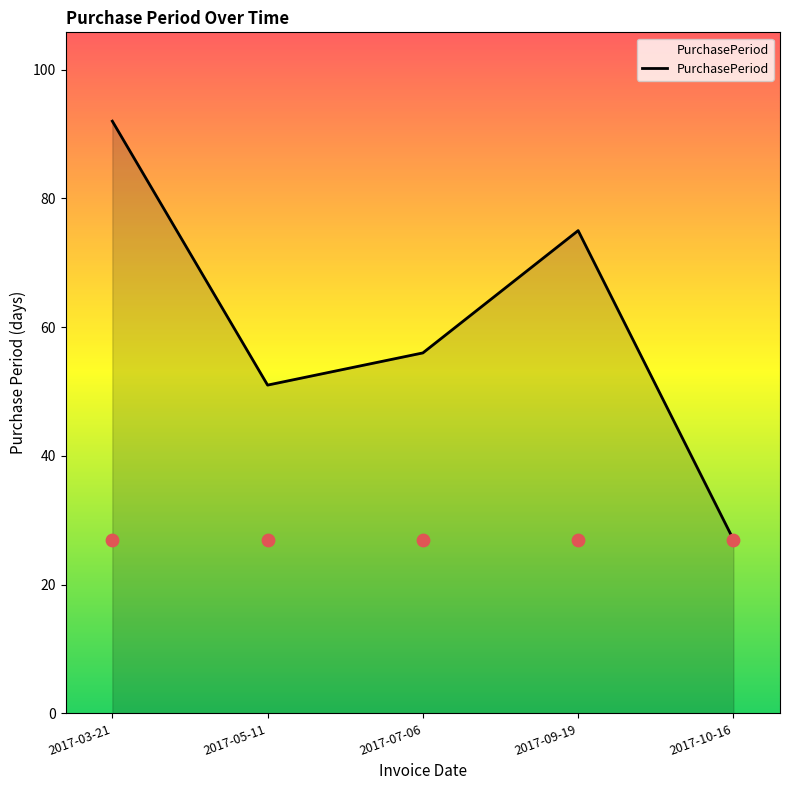

What is the ratio of the value at 2017-03-21 to the value at 2017-10-16?

3.4